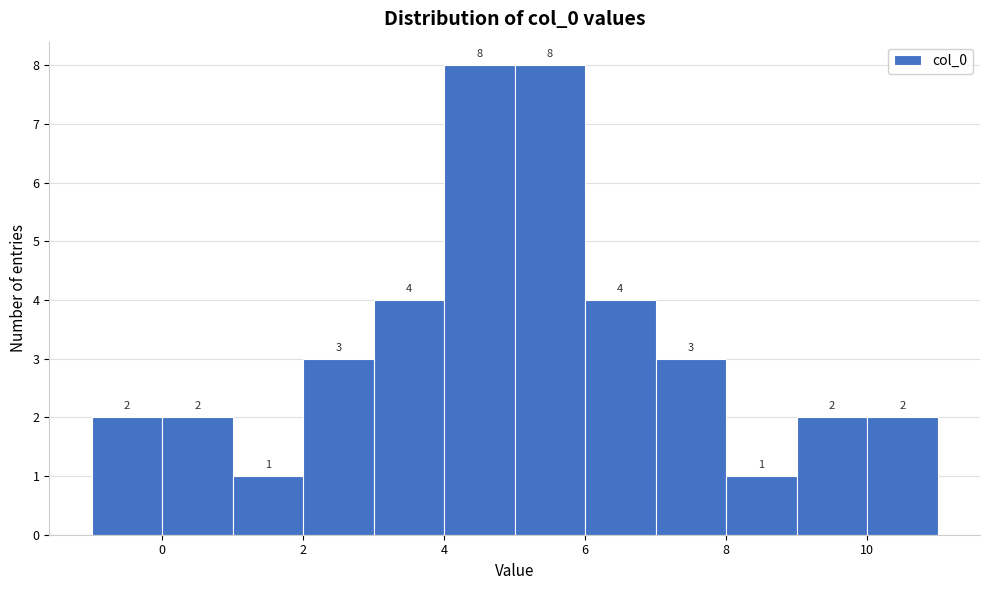

Reading left to right, transcribe this chart: for each bar, give the range it covers on the x-axis and its height.

-1 to 0: 2
0 to 1: 2
1 to 2: 1
2 to 3: 3
3 to 4: 4
4 to 5: 8
5 to 6: 8
6 to 7: 4
7 to 8: 3
8 to 9: 1
9 to 10: 2
10 to 11: 2